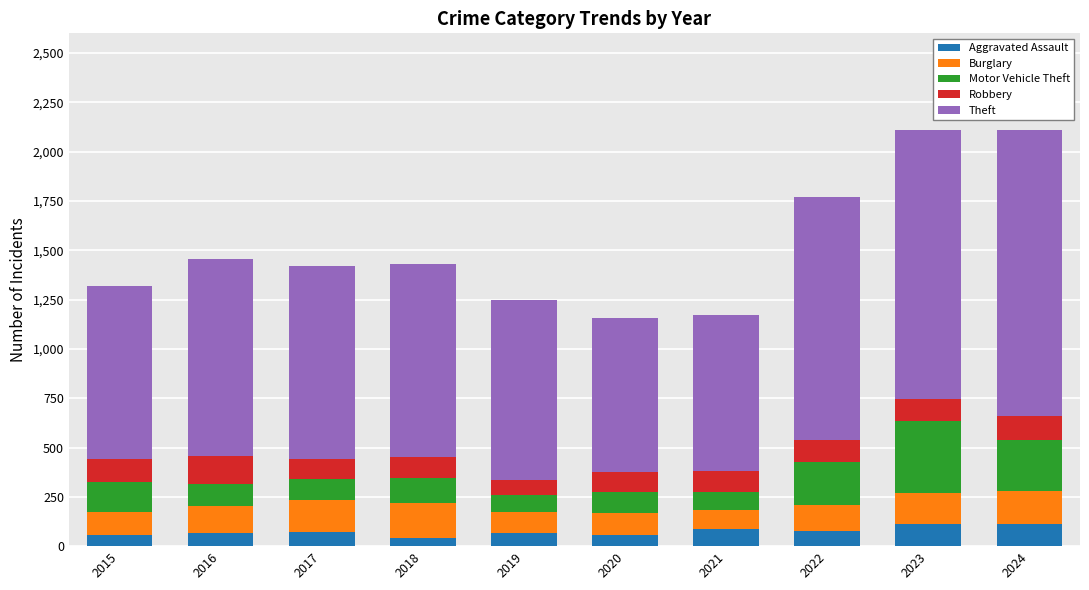

What is the total value across all series at 2016?

1458